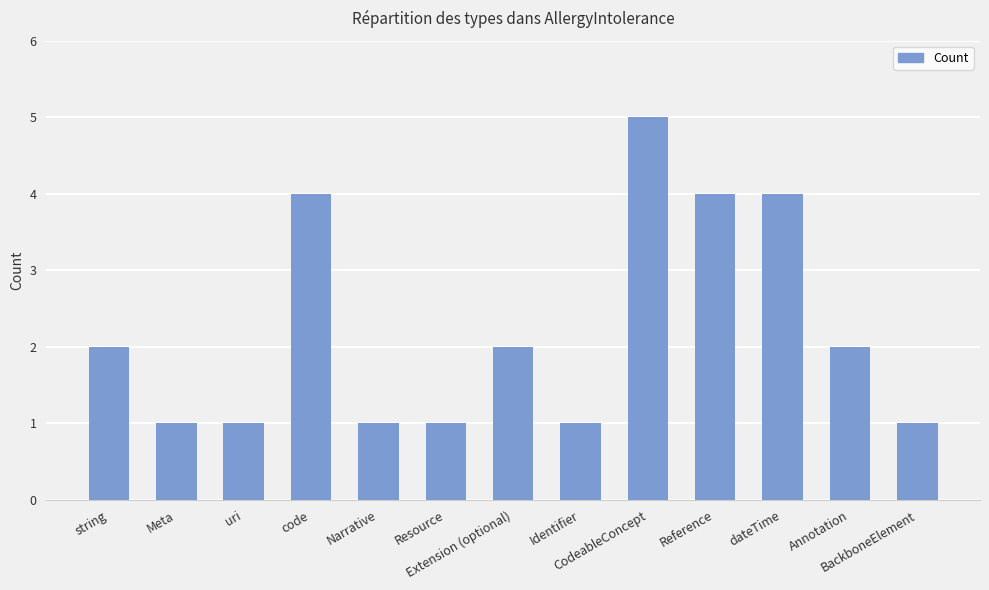

What is the greatest value displayed?

5